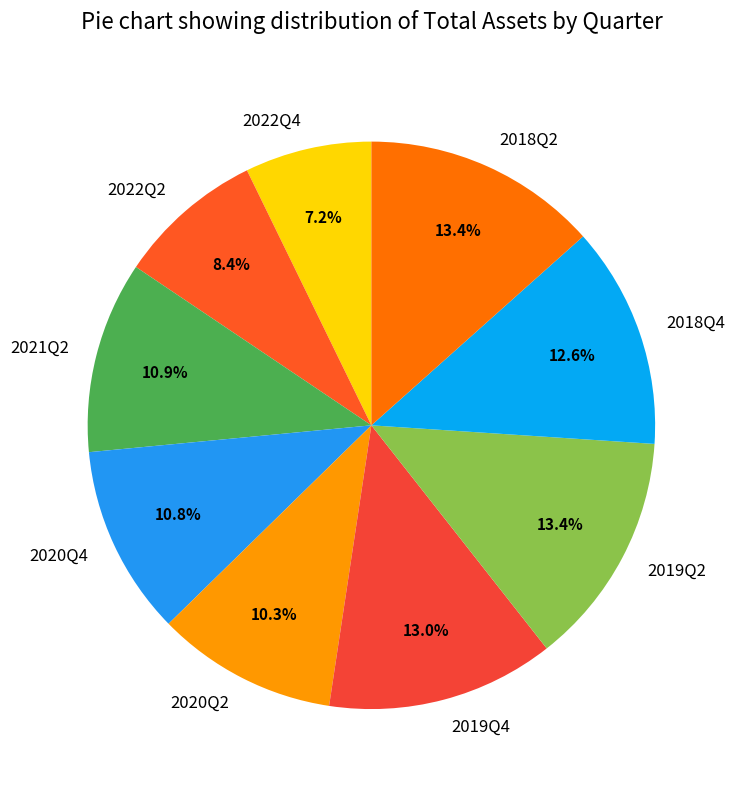

Approximately how many times larger is the value at 2022Q4 compared to 2020Q4?

0.7